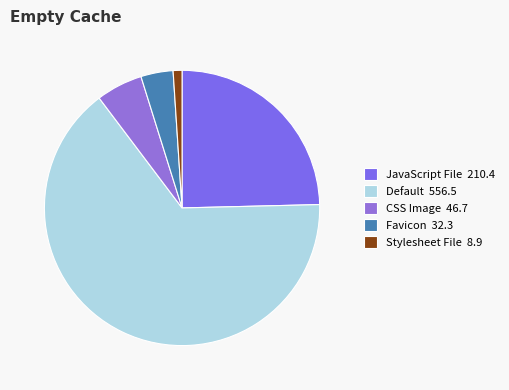

How many segments does this pie chart have?

5